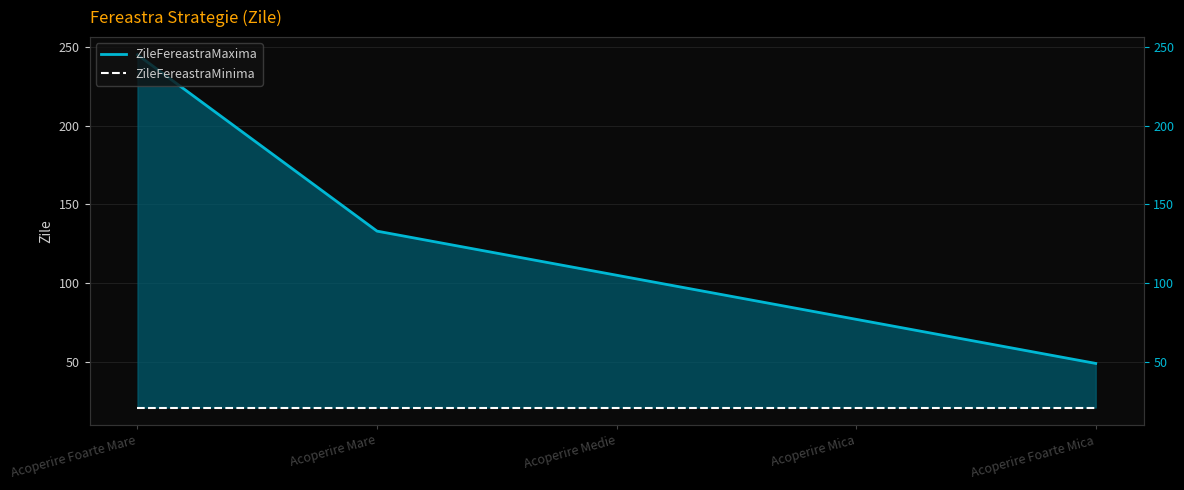

Does the chart have visible grid lines?

Yes